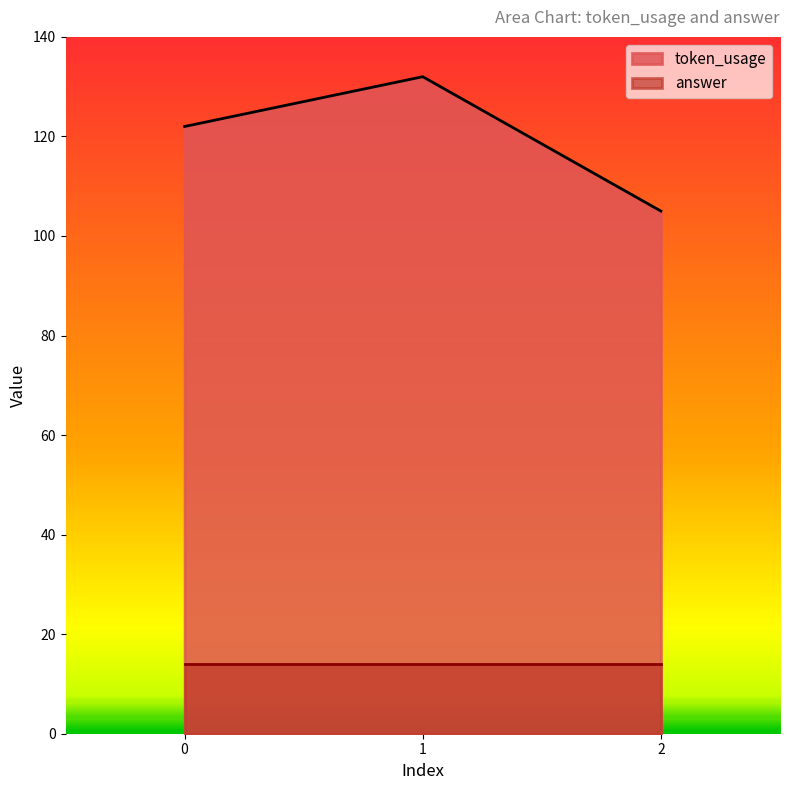

What is the difference between the maximum and minimum values?

27